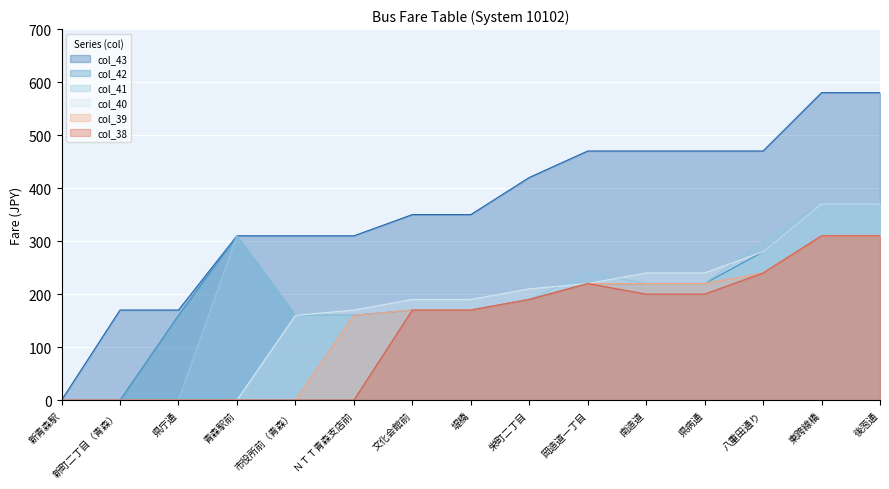

Reading left to right, what are all the values shown in this chart?

col_43: 新青森駅=0	新町二丁目（青森）=170	県庁通=170	青森駅前=310	市役所前（青森）=310	ＮＴＴ青森支店前=310	文化会館前=350	堤橋=350	栄町二丁目=420	岡造道一丁目=470	南造道=470	県病通=470	八重田通り=470	東跨線橋=580	後萢通=580
col_42: 新青森駅=0	新町二丁目（青森）=0	県庁通=160	青森駅前=310	市役所前（青森）=160	ＮＴＴ青森支店前=160	文化会館前=170	堤橋=170	栄町二丁目=190	岡造道一丁目=220	南造道=220	県病通=220	八重田通り=280	東跨線橋=370	後萢通=370
col_41: 新青森駅=0	新町二丁目（青森）=0	県庁通=0	青森駅前=310	市役所前（青森）=160	ＮＴＴ青森支店前=160	文化会館前=170	堤橋=170	栄町二丁目=190	岡造道一丁目=240	南造道=220	県病通=220	八重田通り=300	東跨線橋=370	後萢通=370
col_40: 新青森駅=0	新町二丁目（青森）=0	県庁通=0	青森駅前=0	市役所前（青森）=160	ＮＴＴ青森支店前=170	文化会館前=190	堤橋=190	栄町二丁目=210	岡造道一丁目=220	南造道=240	県病通=240	八重田通り=280	東跨線橋=370	後萢通=370
col_39: 新青森駅=0	新町二丁目（青森）=0	県庁通=0	青森駅前=0	市役所前（青森）=0	ＮＴＴ青森支店前=160	文化会館前=170	堤橋=170	栄町二丁目=190	岡造道一丁目=220	南造道=220	県病通=220	八重田通り=240	東跨線橋=310	後萢通=310
col_38: 新青森駅=0	新町二丁目（青森）=0	県庁通=0	青森駅前=0	市役所前（青森）=0	ＮＴＴ青森支店前=0	文化会館前=170	堤橋=170	栄町二丁目=190	岡造道一丁目=220	南造道=200	県病通=200	八重田通り=240	東跨線橋=310	後萢通=310